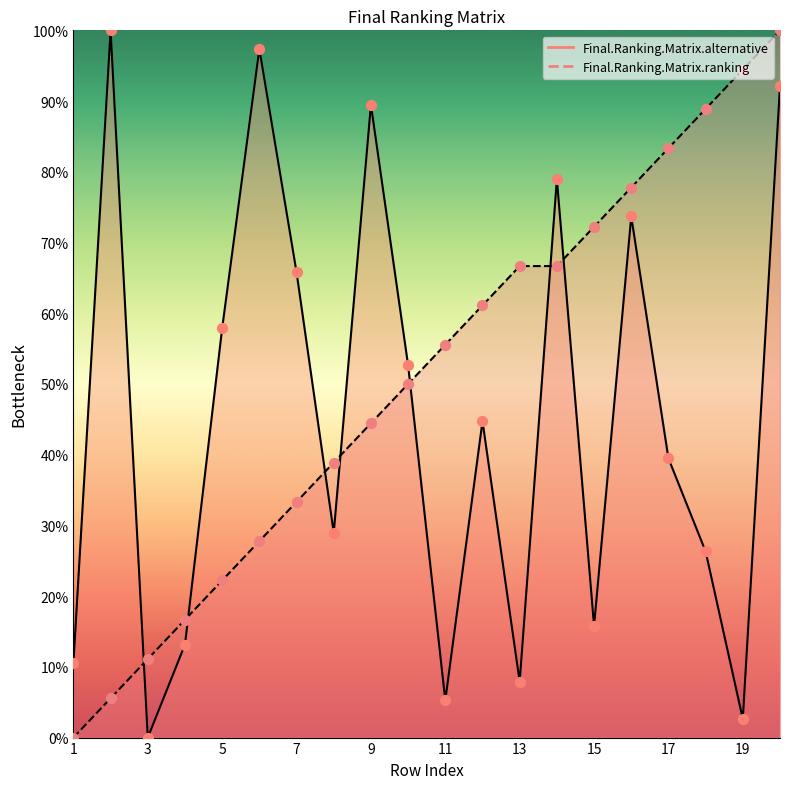

Which series contains the highest Y value?

Final.Ranking.Matrix.alternative